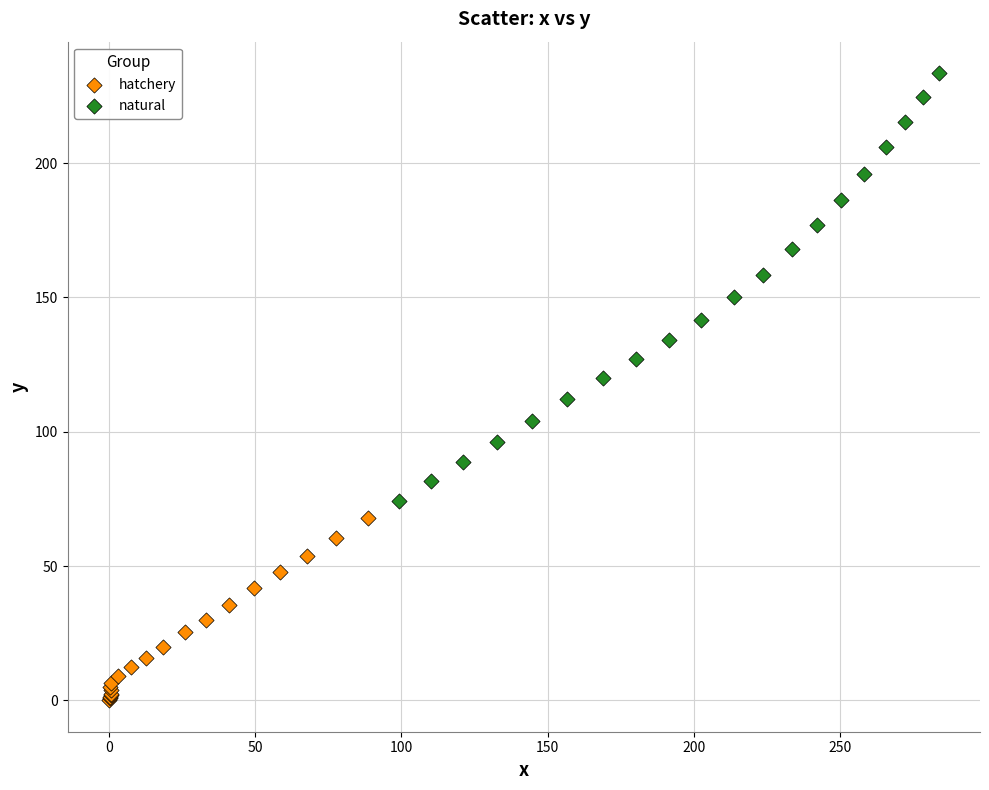

Which series has the widest spread of Y values?

natural